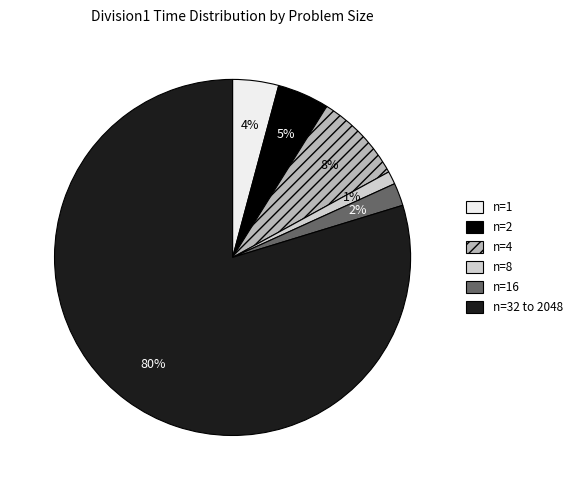

Approximately how many times larger is the value at n=1 compared to n=16?

2.0